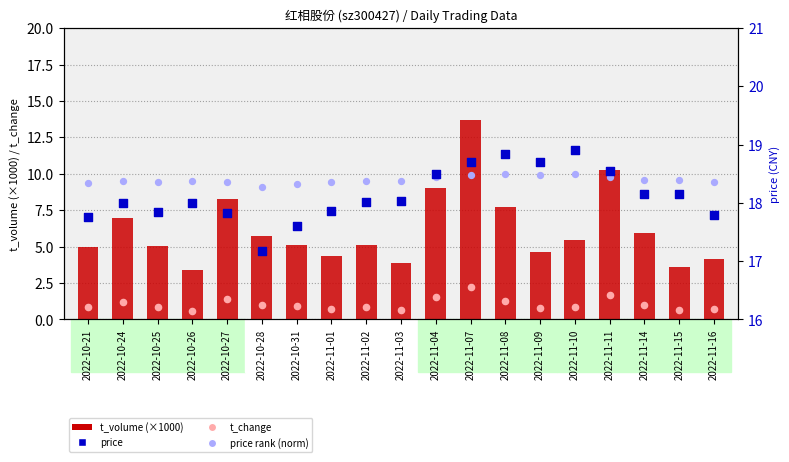

Which series has the largest Y range (max minus min)?

t_volume (×1000)